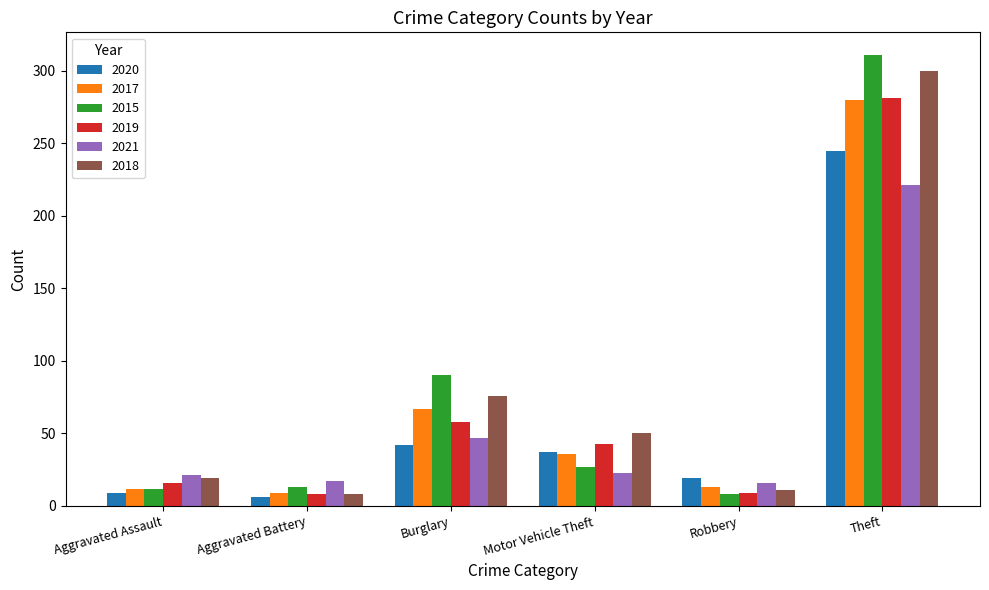

Are the bars horizontal?

No